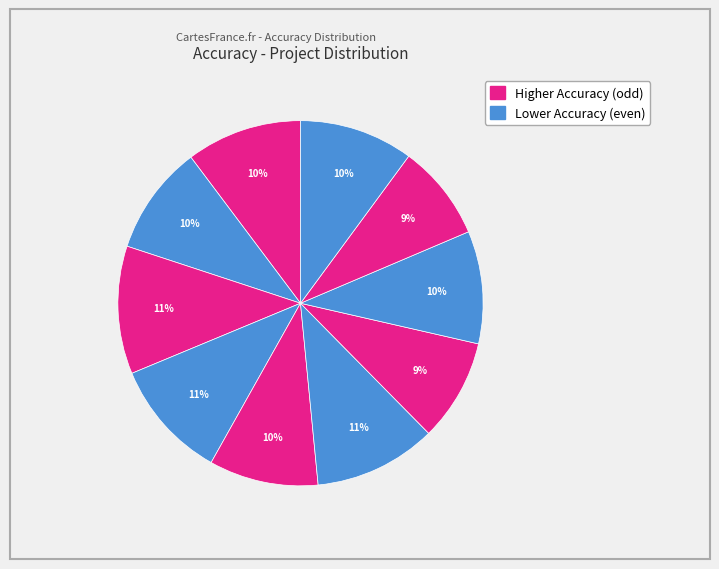

Does any single category account for the majority?

No